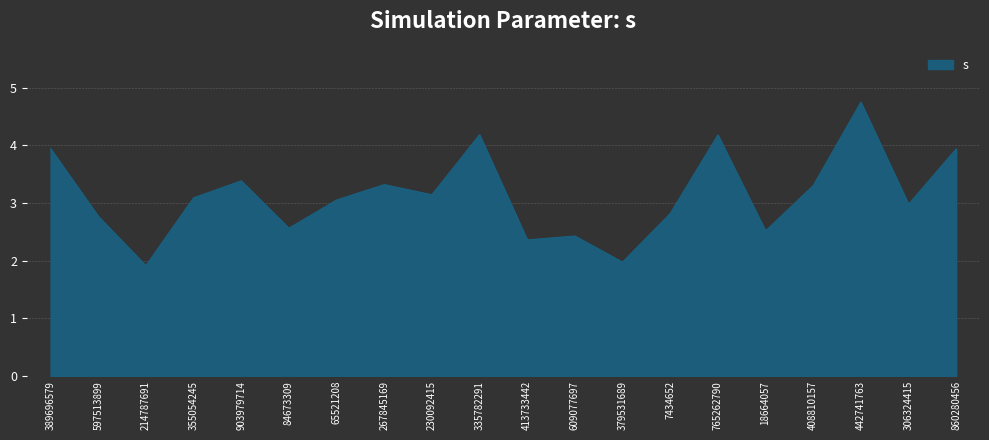

What is the smallest value displayed?

1.9